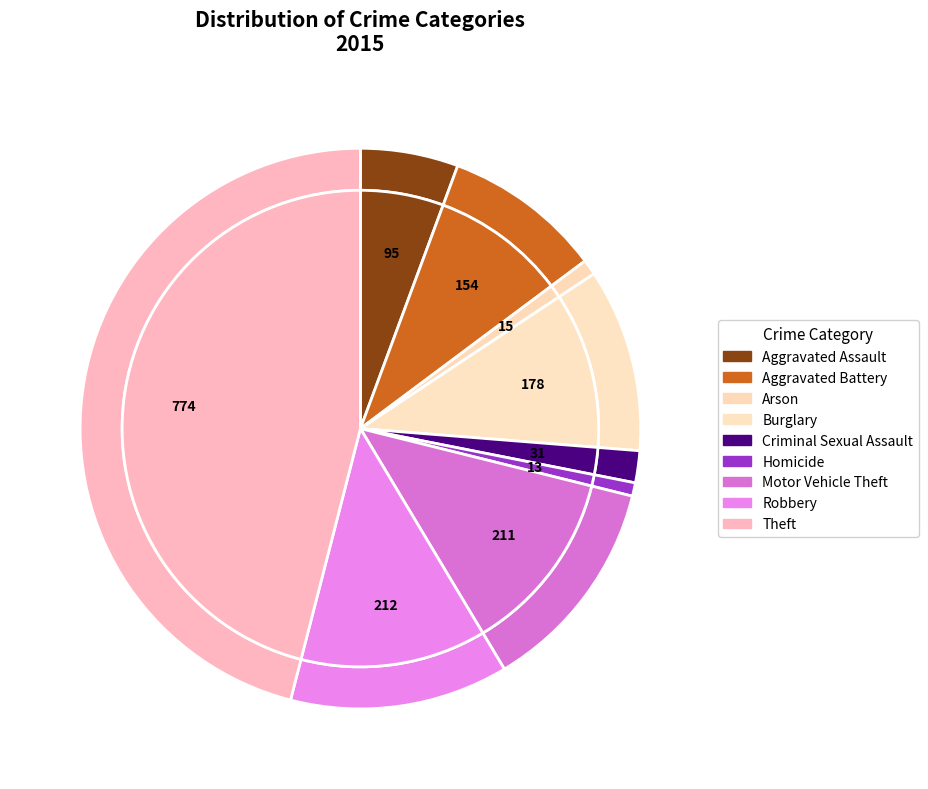

How many segments does this pie chart have?

9